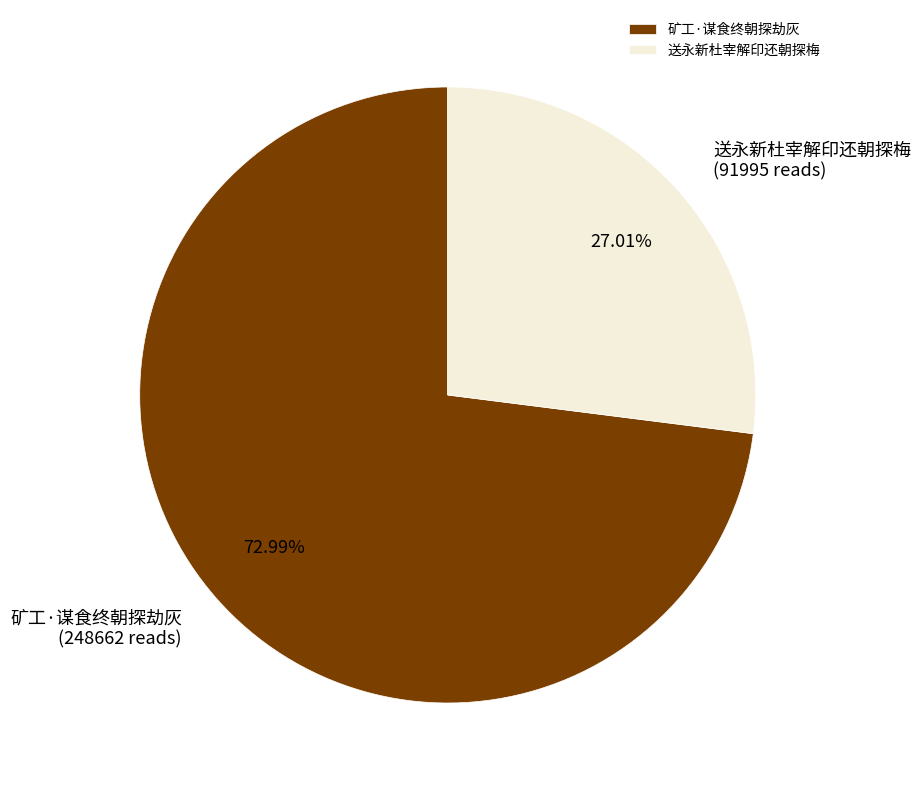

Is 矿工·谋食终朝探劫灰 the majority of the pie?

Yes